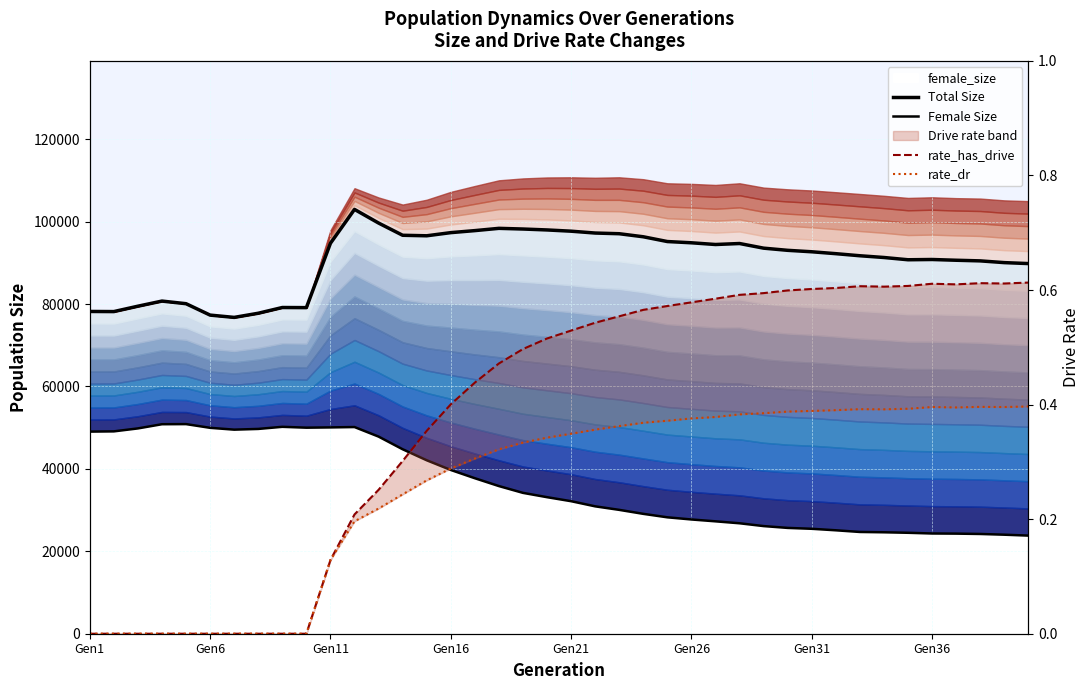

How many series are shown in this chart?

4